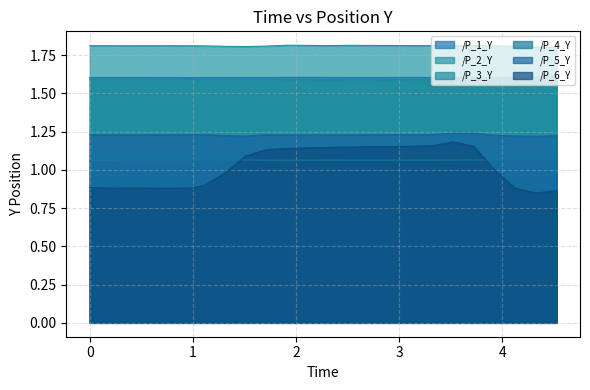

Which series has the widest spread of values?

/P_6_Y